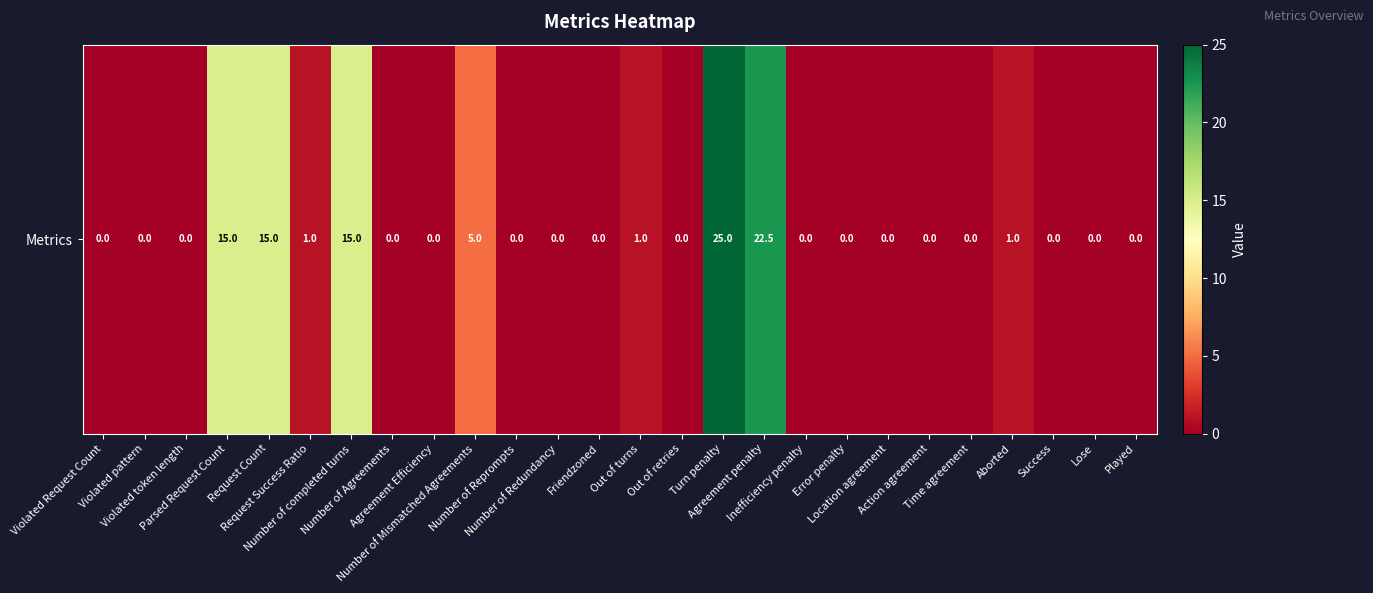

Reading left to right, what are all the values shown in this chart?

Violated Request Count=0.0	Violated pattern=0.0	Violated token length=0.0	Parsed Request Count=15.0	Request Count=15.0	Request Success Ratio=1.0	Number of completed turns=15.0	Number of Agreements=0.0	Agreement Efficiency=0.0	Number of Mismatched Agreements=5.0	Number of Reprompts=0.0	Number of Redundancy=0.0	Friendzoned=0.0	Out of turns=1.0	Out of retries=0.0	Turn penalty=25.0	Agreement penalty=22.5	Inefficiency penalty=0.0	Error penalty=0.0	Location agreement=0.0	Action agreement=0.0	Time agreement=0.0	Aborted=1.0	Success=0.0	Lose=0.0	Played=0.0